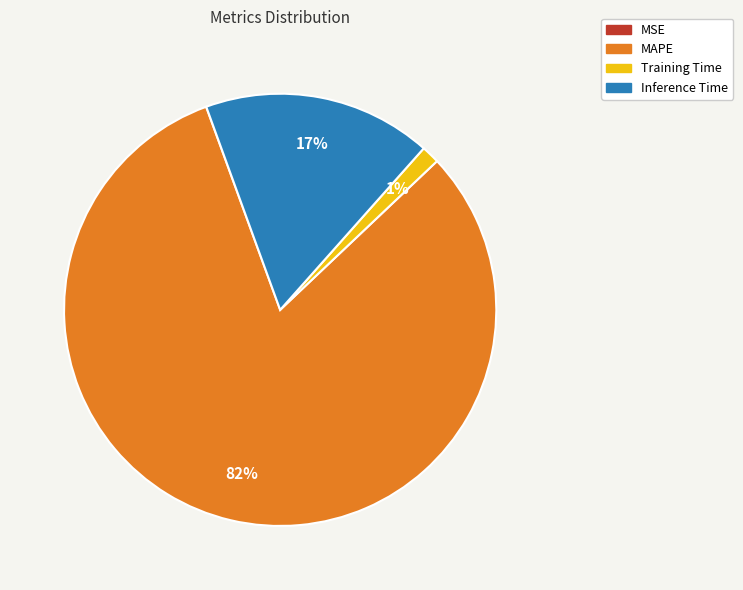

Is it true that MAPE is 96% of the pie?

False